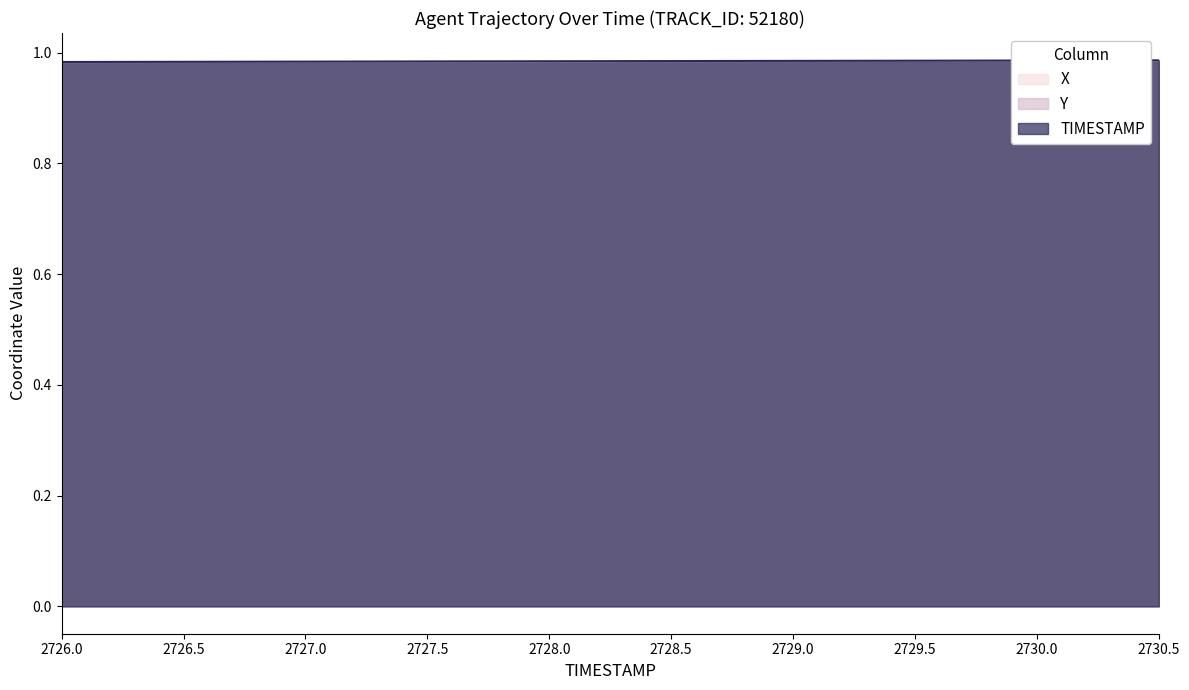

What value does the X series have at 2726.0?

1.0